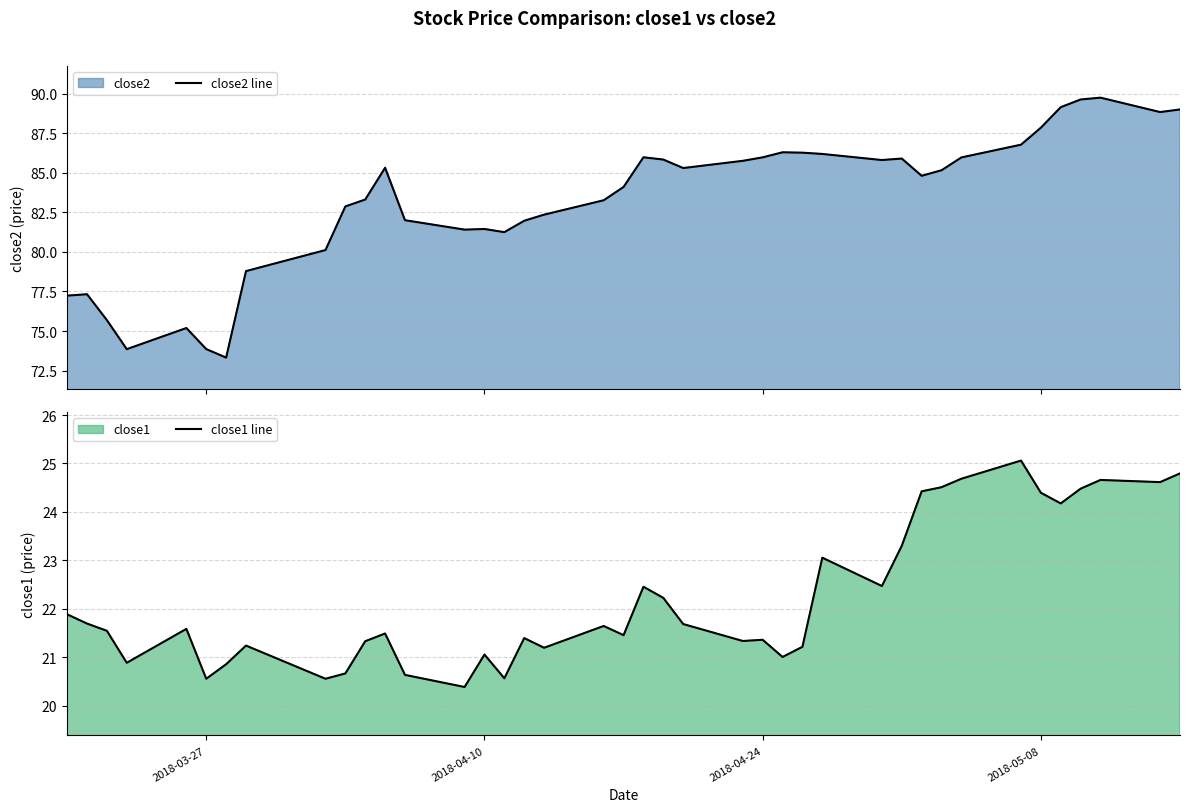

What is the highest value of the close2 line series?

89.7